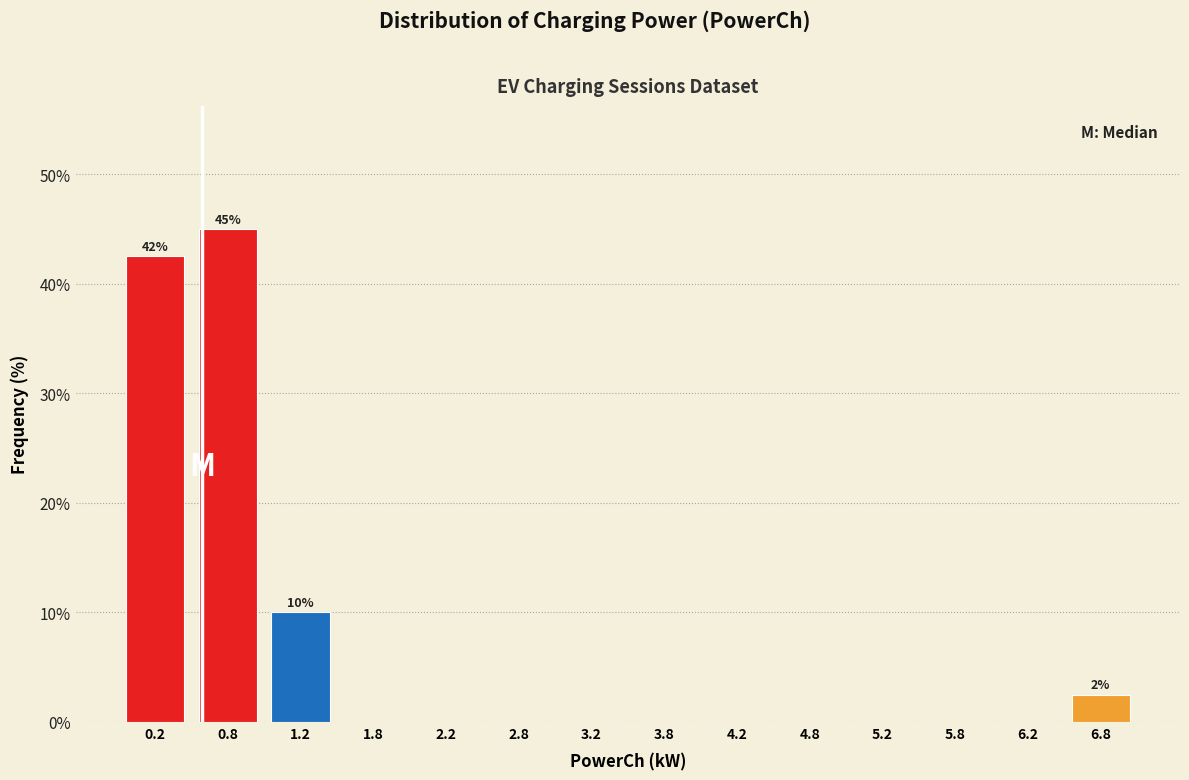

Over which range of the x-axis is the bar tallest?

0.5 to 1.0